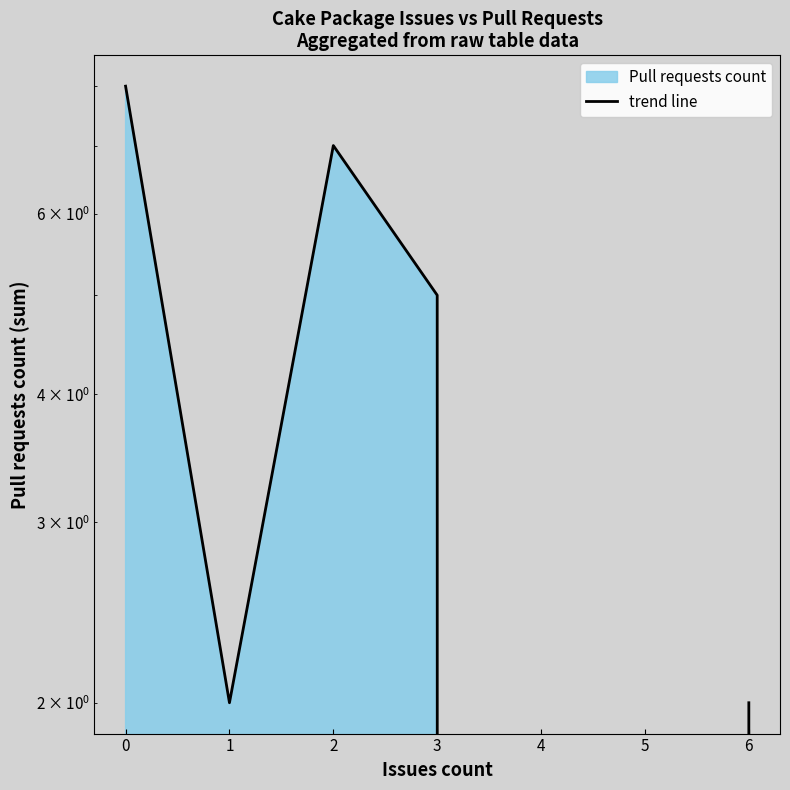

Which label corresponds to the smallest value in the chart?

4